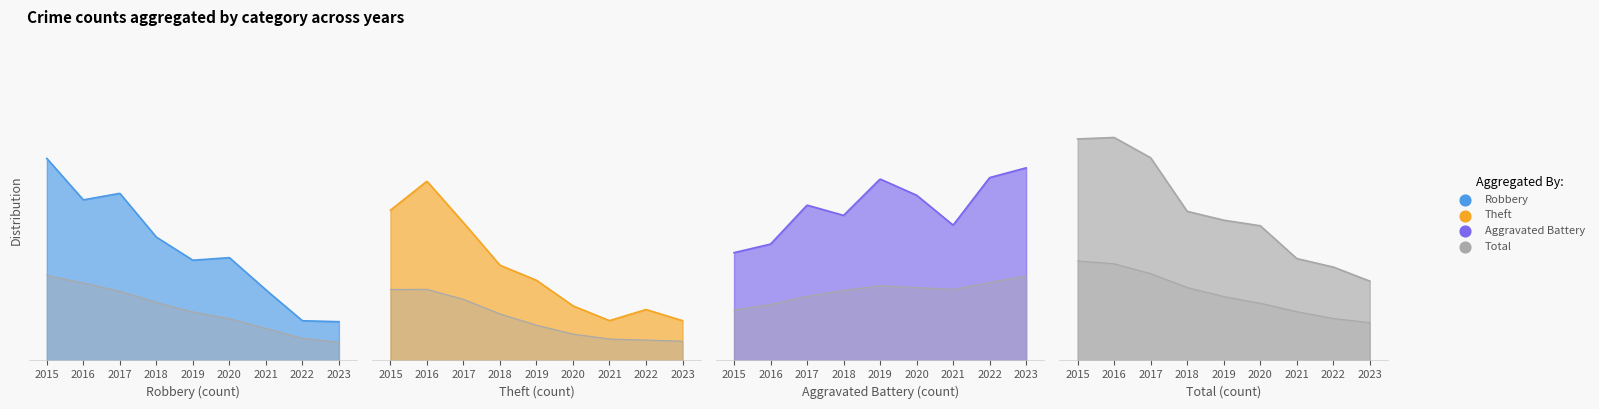

At how many categories does at least one series exceed 12?

5